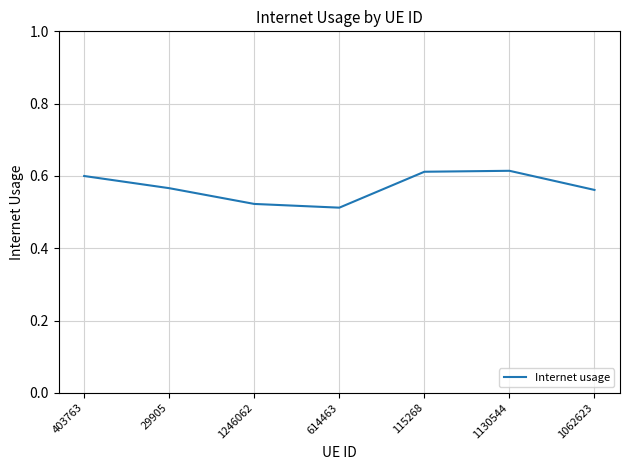

Where is the data nearest to the value 0?

614463